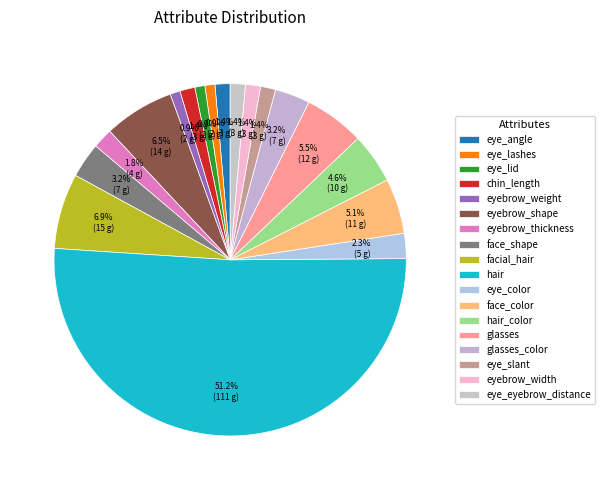

Is the sum of eyebrow_thickness and hair_color greater than half?

No